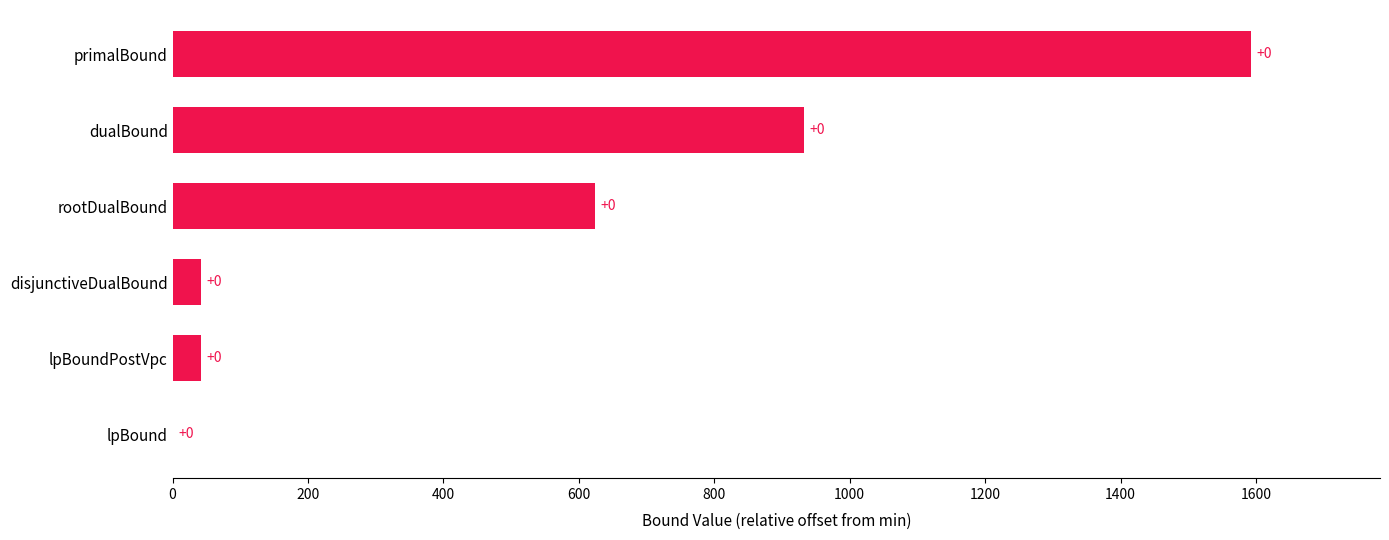

Is it true that the value at primalBound is 1592.1?

True